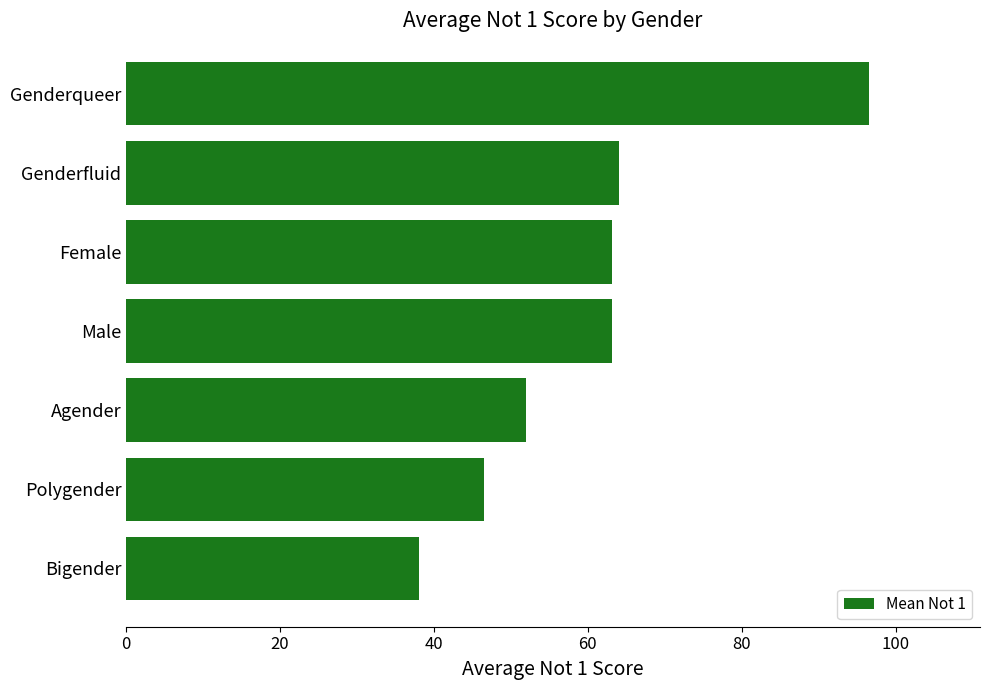

Read the value at Bigender.

38.0